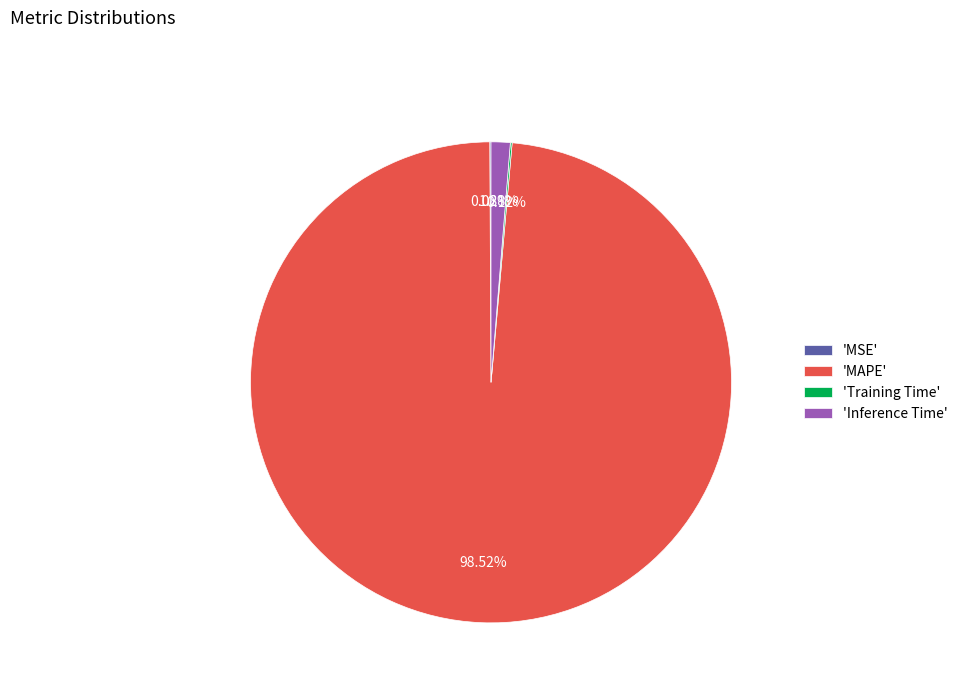

Is 'MAPE' the majority of the pie?

Yes